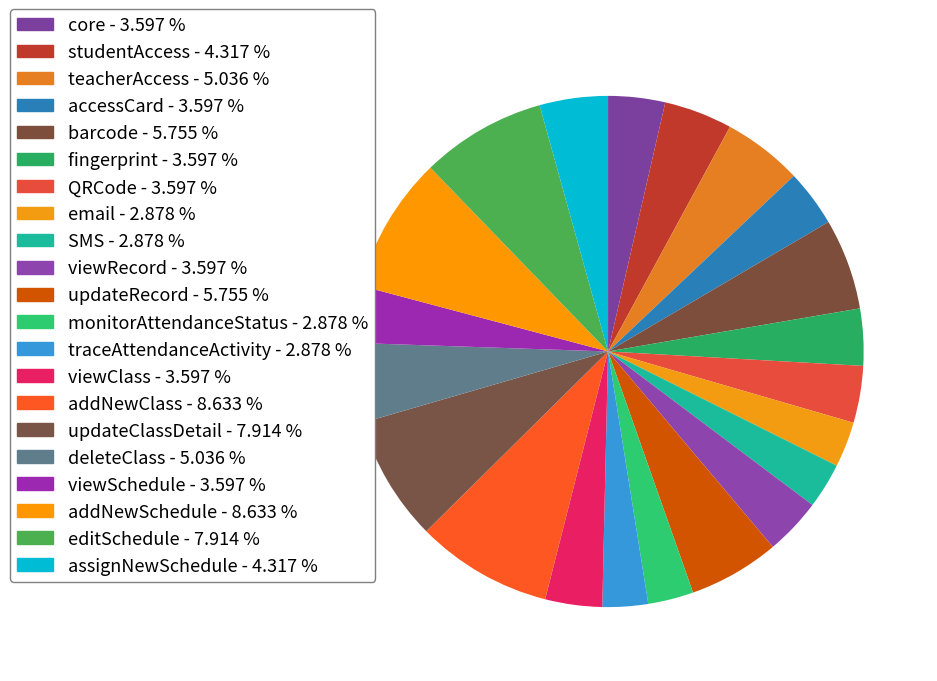

Does any single category account for the majority?

No